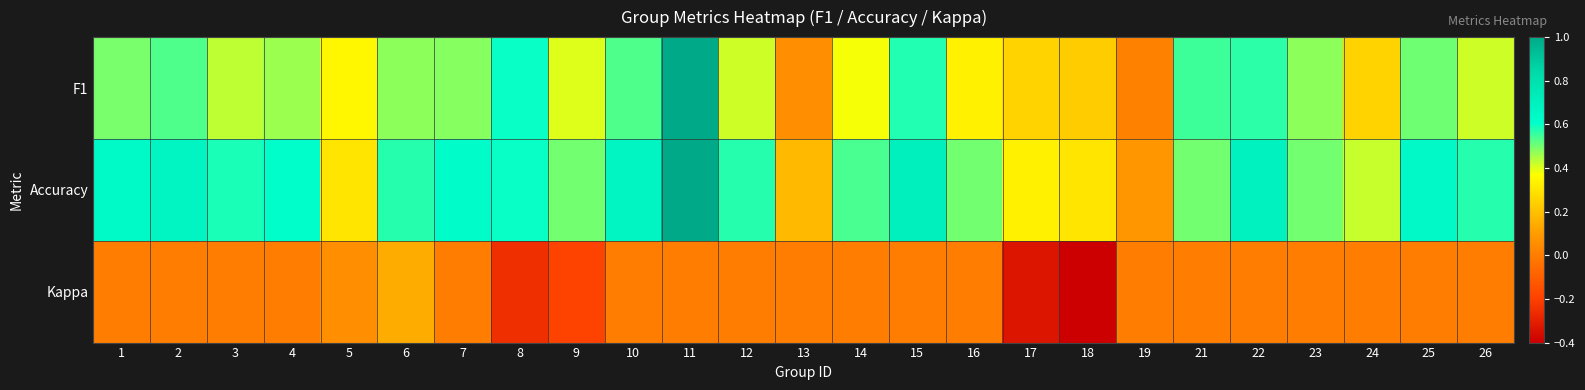

At 7, list the series in order from smallest to largest.

Kappa, F1, Accuracy